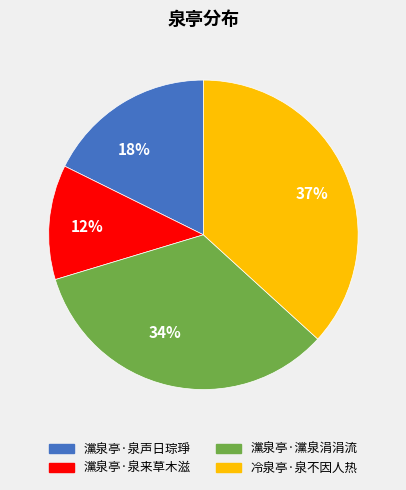

The 12% slice represents 12% of the pie. True or false?

True